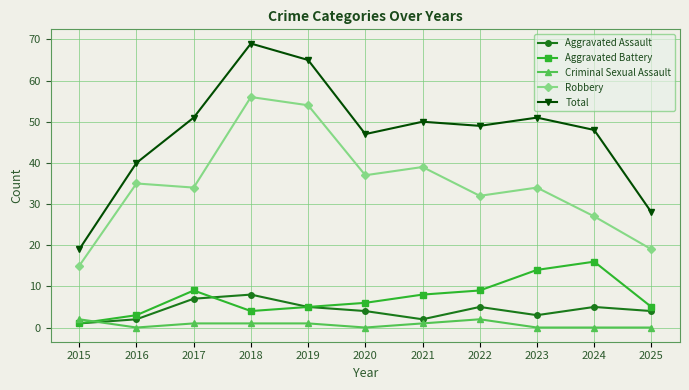

What is the difference between the highest and lowest values at 2016?

40